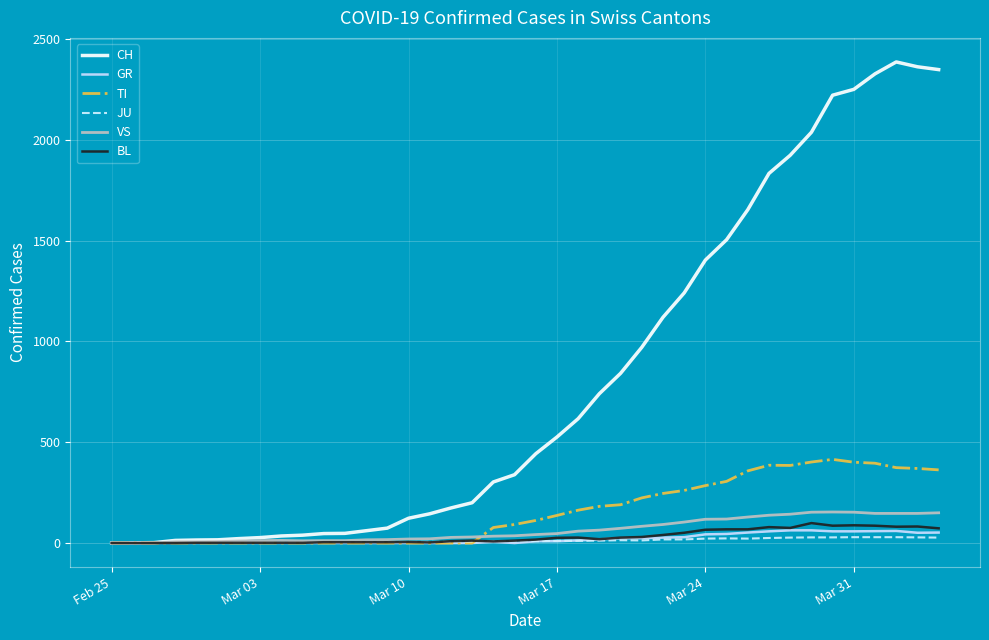

Which series has the largest total across all categories?

CH